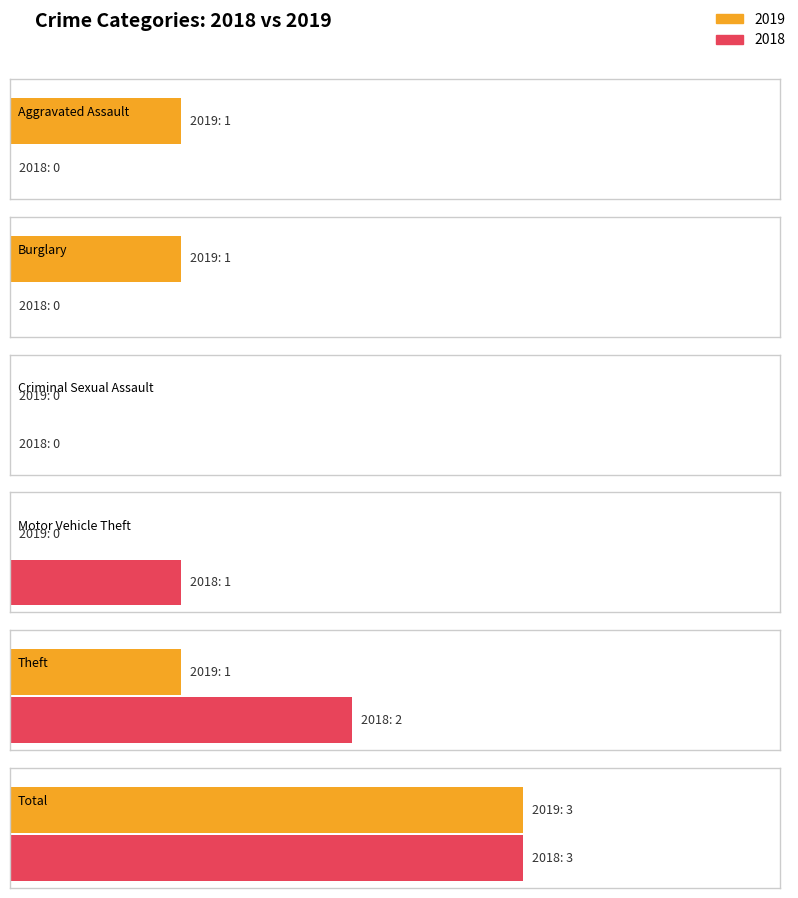

Which category has the highest value across all series?

Total